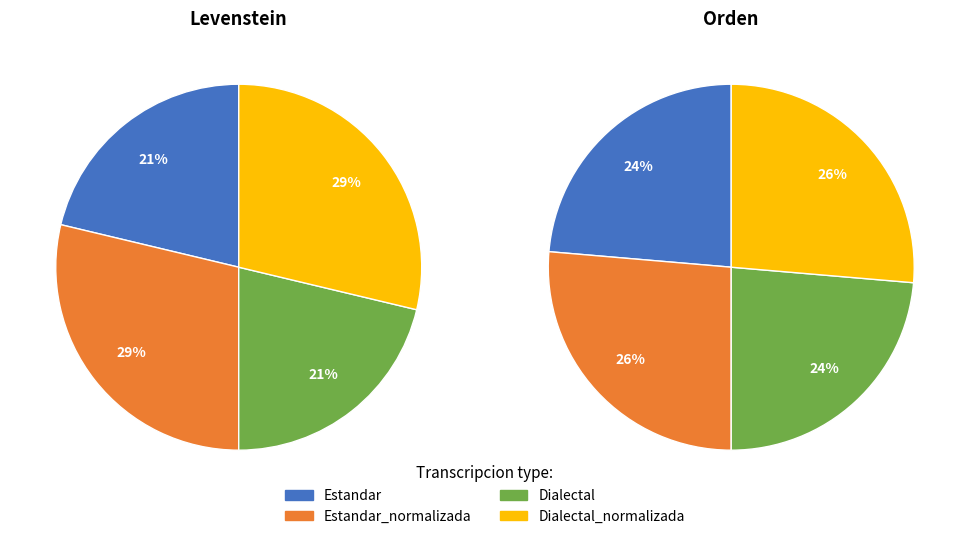

True or false: Dialectal_normalizada accounts for 22% of the total.

False